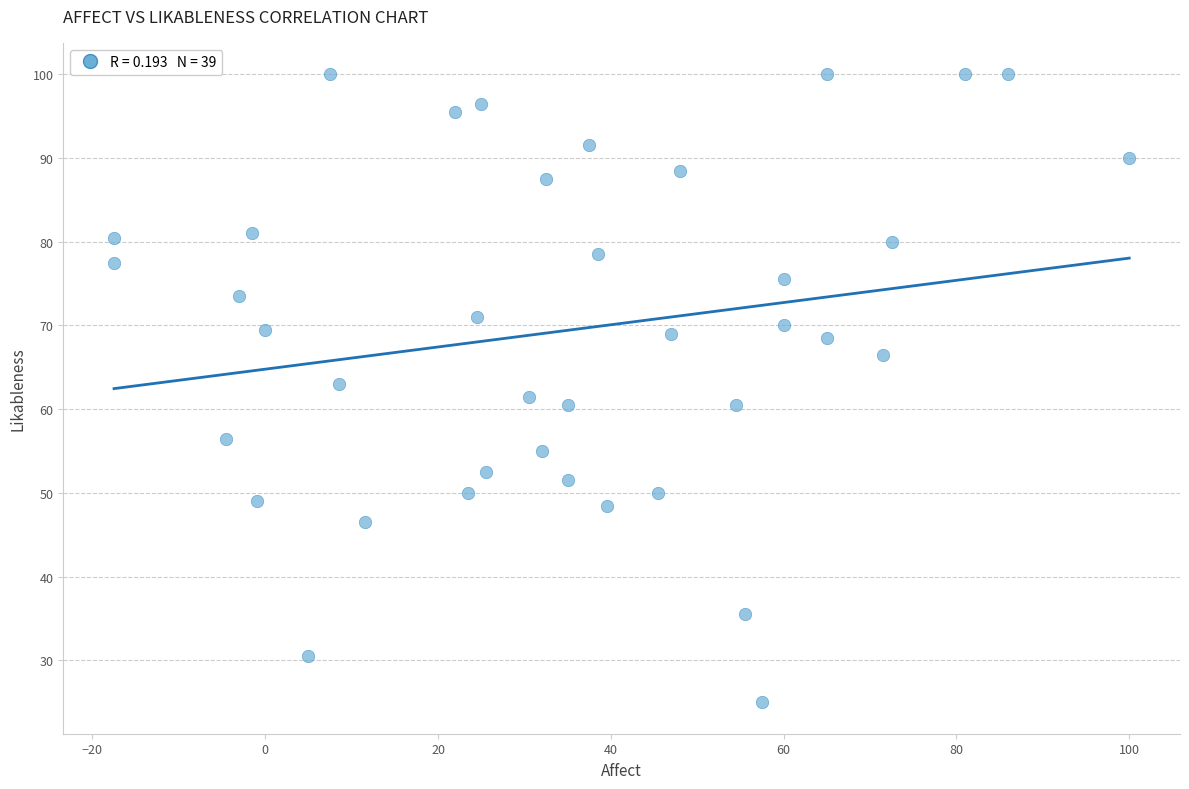

What is the range of Y values (max minus min)?

75.0